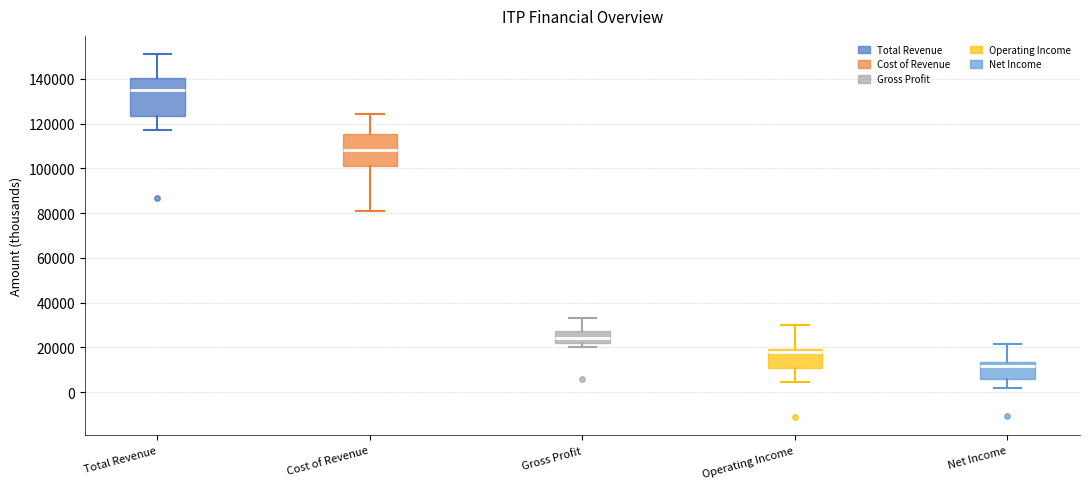

Reading left to right, transcribe this box plot: for each box, give where its median line is, the range the box spans, and where its two whiskers end, as read against the y-axis. The values are not printed on the chart, so give them approximately, as read against the axis.

Total Revenue: median 136000, box 124000 to 140000, whiskers 118000 to 152000
Cost of Revenue: median 108000, box 102000 to 116000, whiskers 80000 to 124000
Gross Profit: median 24000, box 22000 to 28000, whiskers 20000 to 34000
Operating Income: median 18000, box 10000 to 20000, whiskers 4000 to 30000
Net Income: median 12000, box 6000 to 14000, whiskers 2000 to 22000